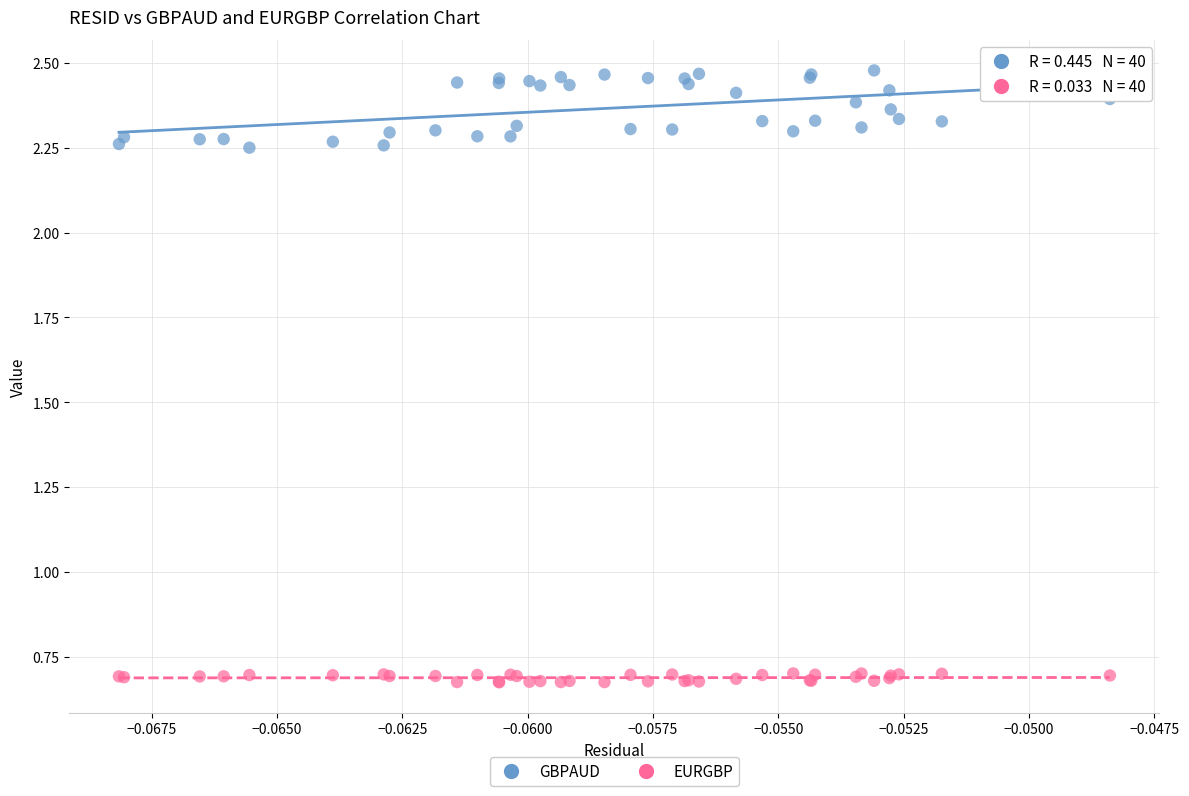

Which series has the largest Y range (max minus min)?

GBPAUD